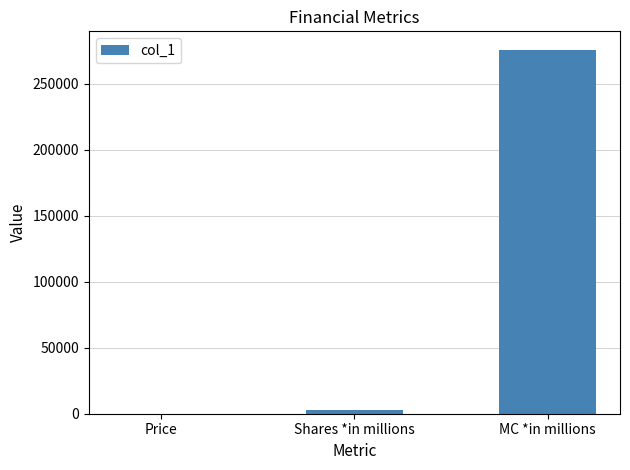

What is the sum of the values at Price and MC *in millions?

275872.2